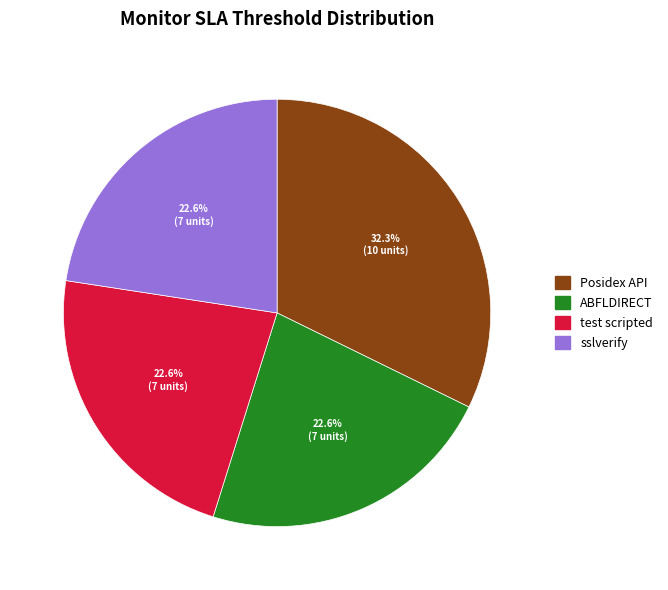

To the nearest percent, what percentage of the pie is ABFLDIRECT?

23%